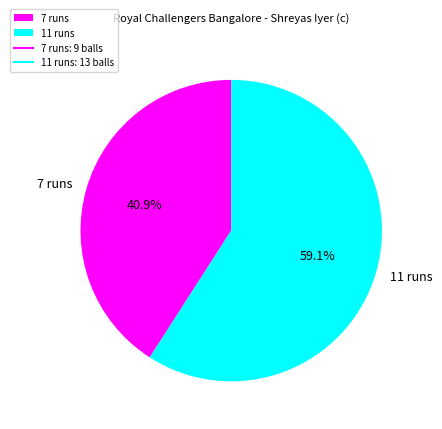

Rank the categories by value from lowest to highest.

7 runs, 11 runs